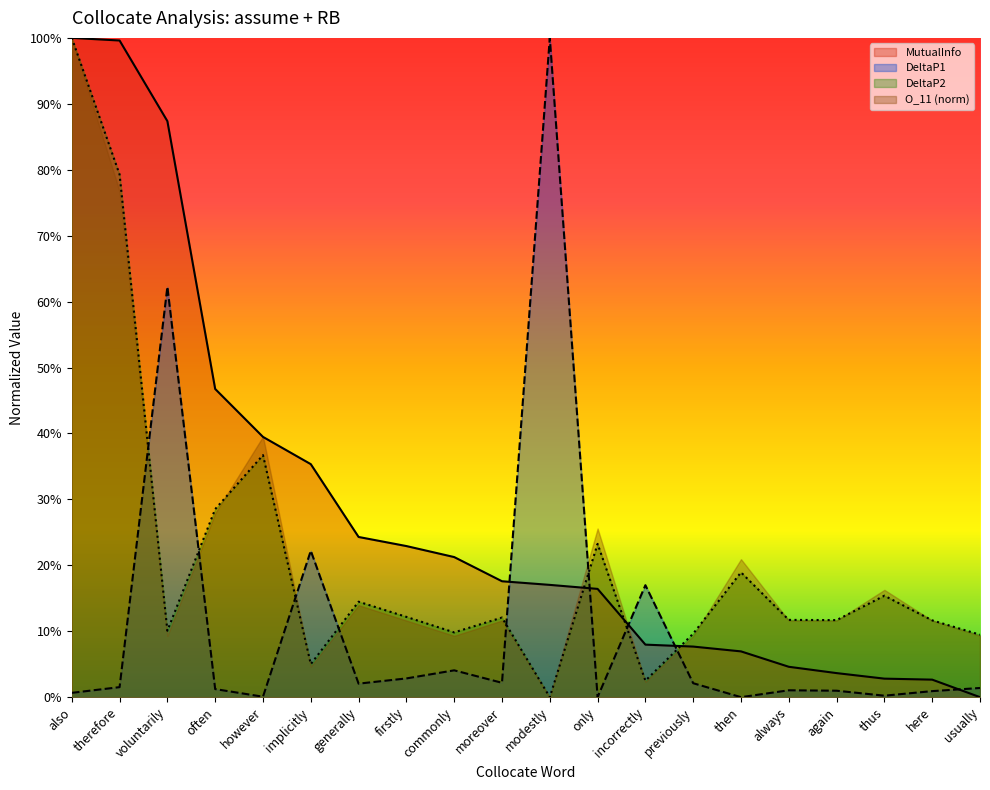

What is the greatest value displayed?

1.0